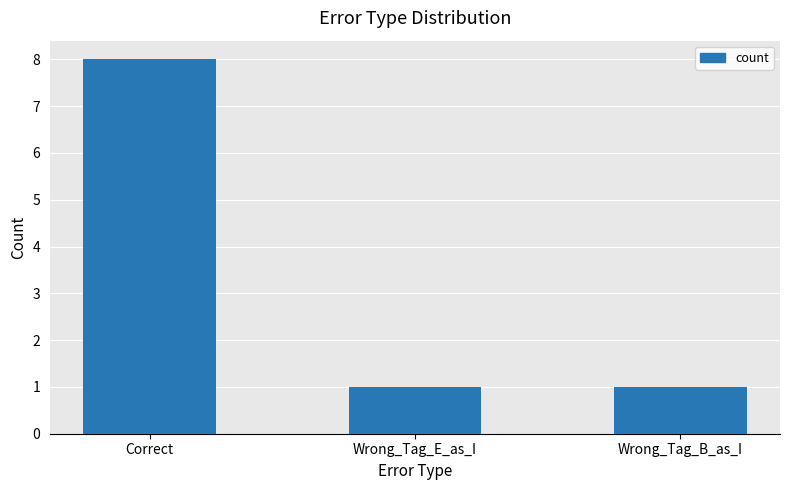

Reading right to left, transcribe all the data shown in this chart.

1	1	8